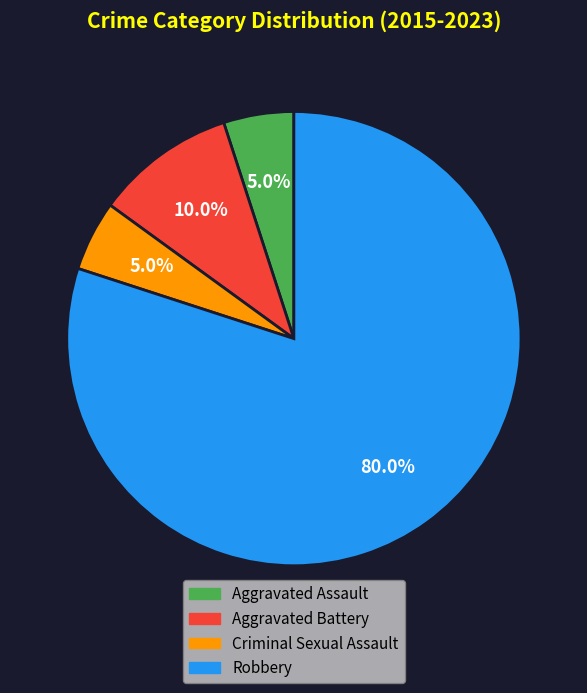

Is the sum of Criminal Sexual Assault and Aggravated Assault greater than half?

No